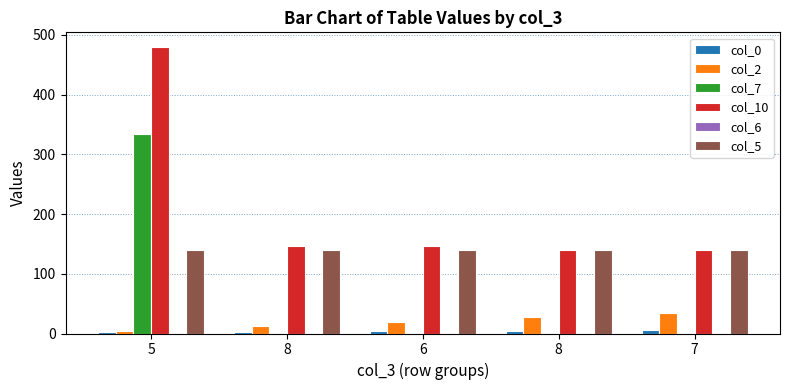

Reading right to left, list all the values displayed in this chart.

col_0: 6.0	5.0	4.0	3.0	2.0
col_2: 34.0	27.0	19.0	13.0	5.0
col_7: 0.0	0.0	0.0	0.0	333.4
col_10: 140.0	140.0	147.0	147.0	480.4
col_6: 0.0	0.0	0.0	0.0	0.0
col_5: 140.0	140.0	140.0	140.0	140.0